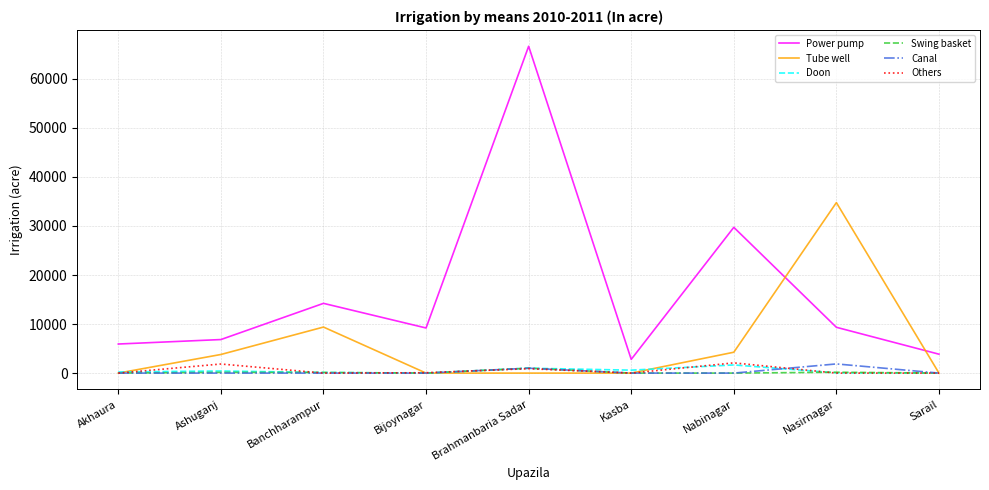

How many intersections are there between Power pump and Tube well?

2